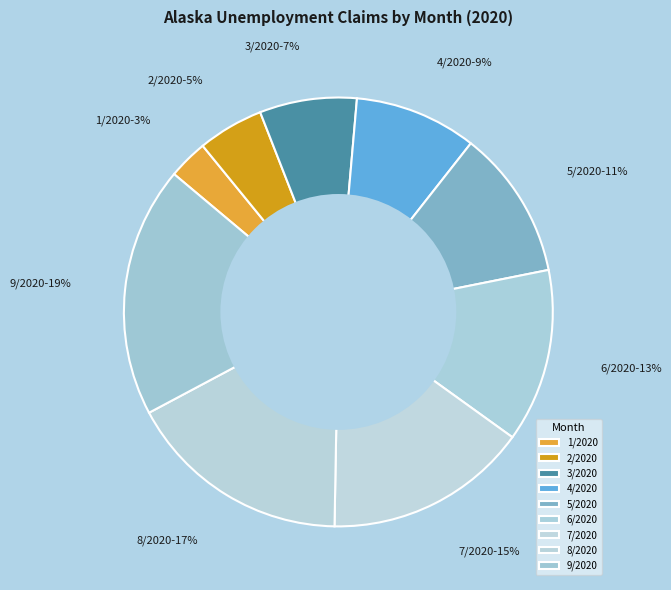

How many segments does this pie chart have?

9